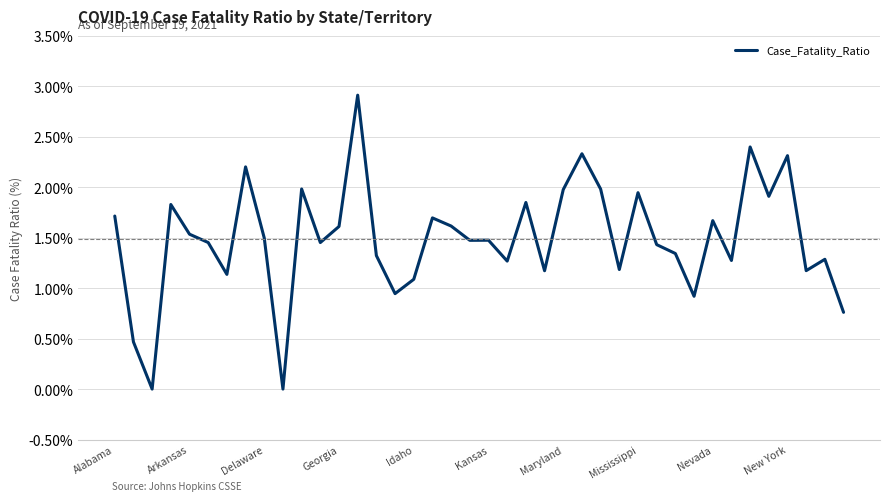

What is the maximum value shown in the chart?

2.9